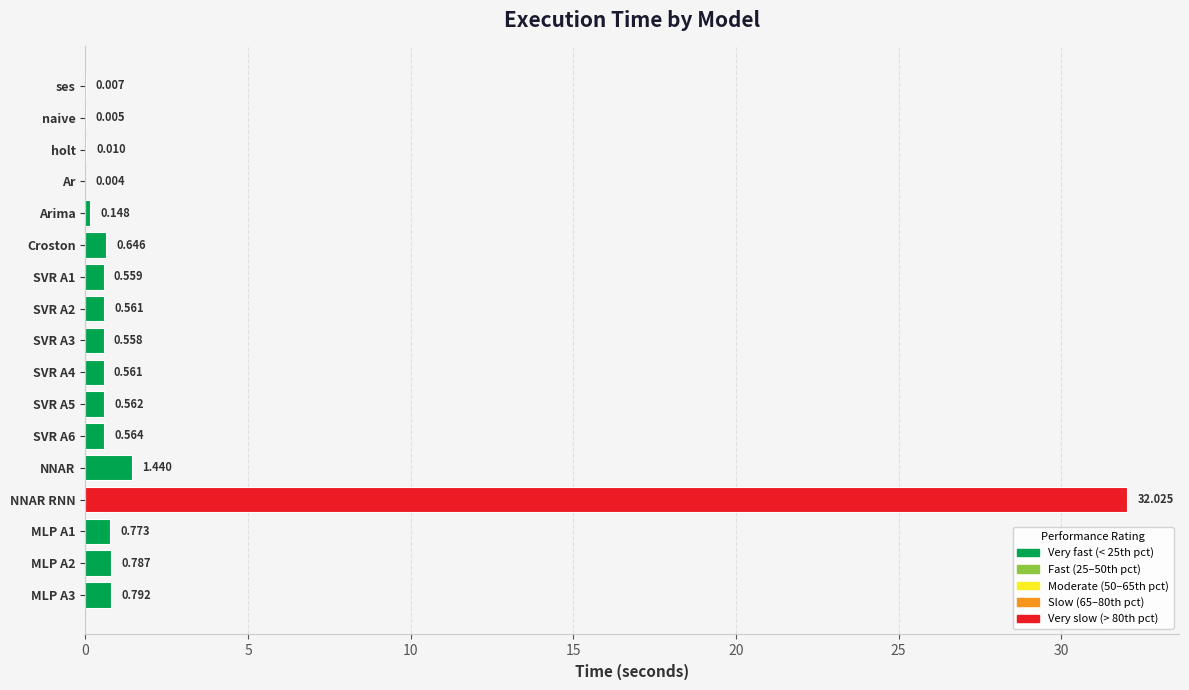

At which label is the value closest to 16?

NNAR